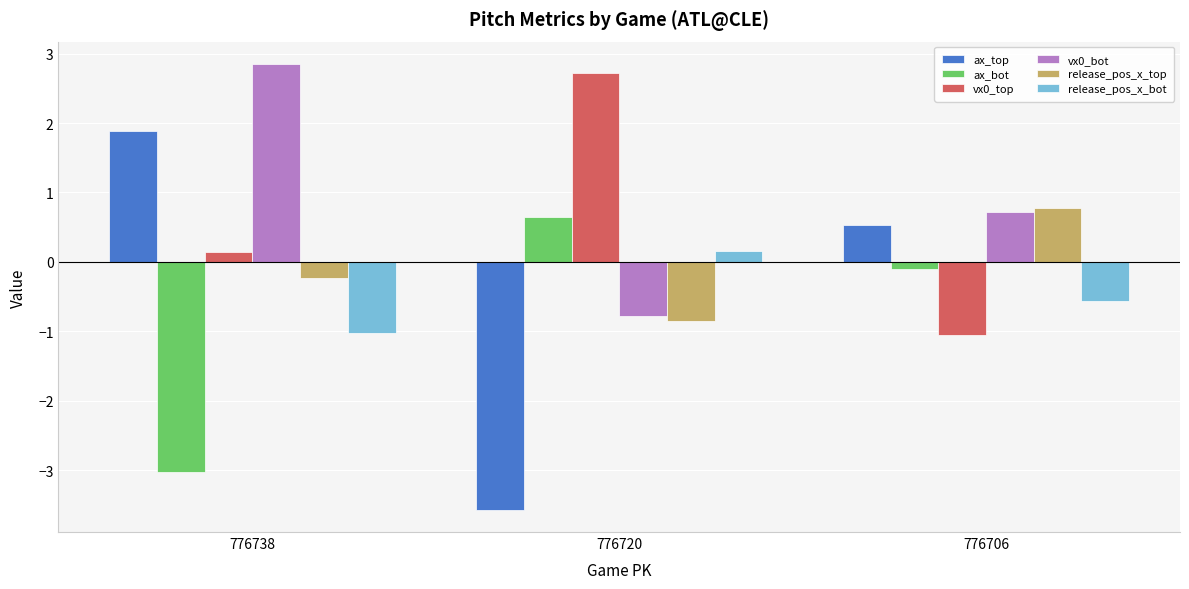

What is the difference between the maximum and second lowest values in the ax_top series?

1.4